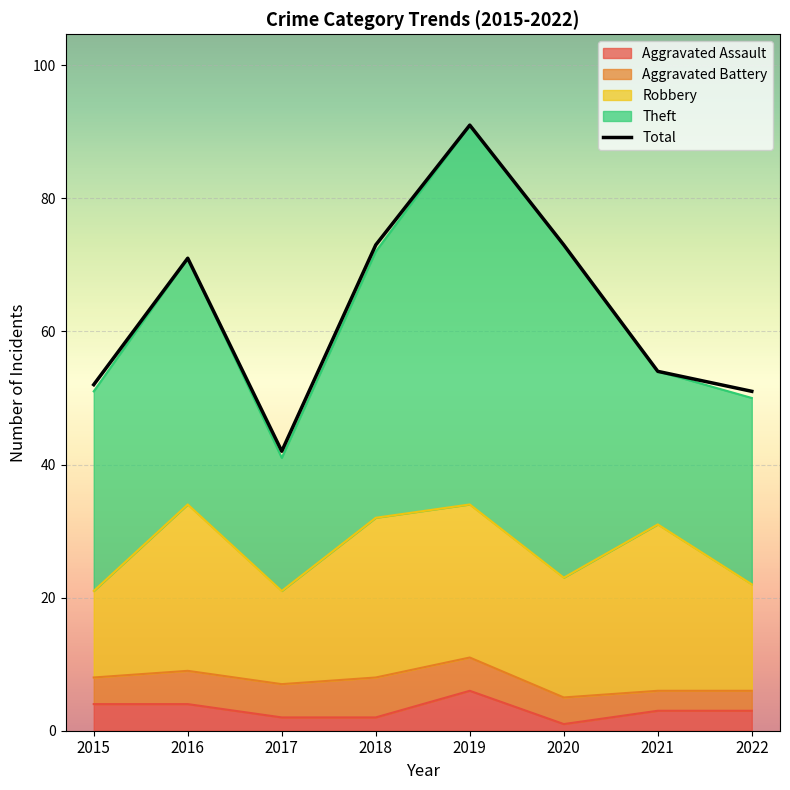

How many points are higher than both their immediate neighbors (excluding endpoints)?

2